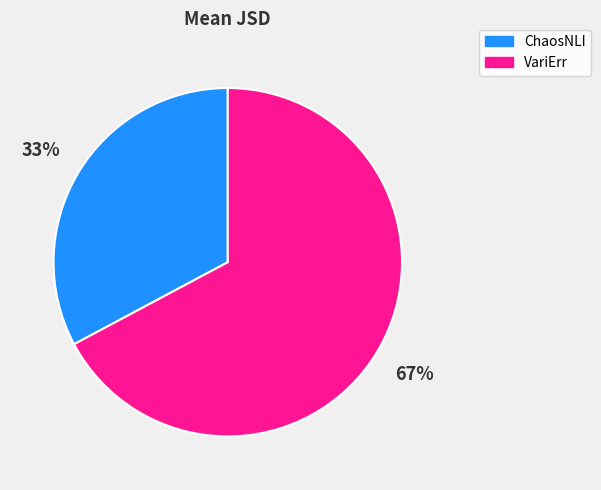

Is it true that ChaosNLI is 33% of the pie?

True